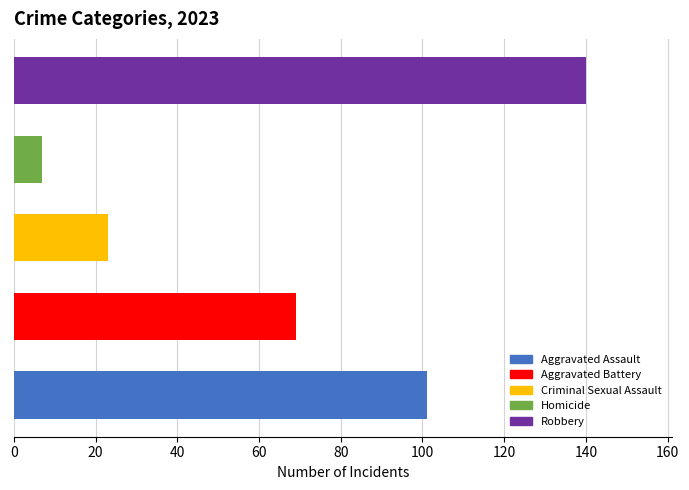

What is the maximum value shown in the chart?

140